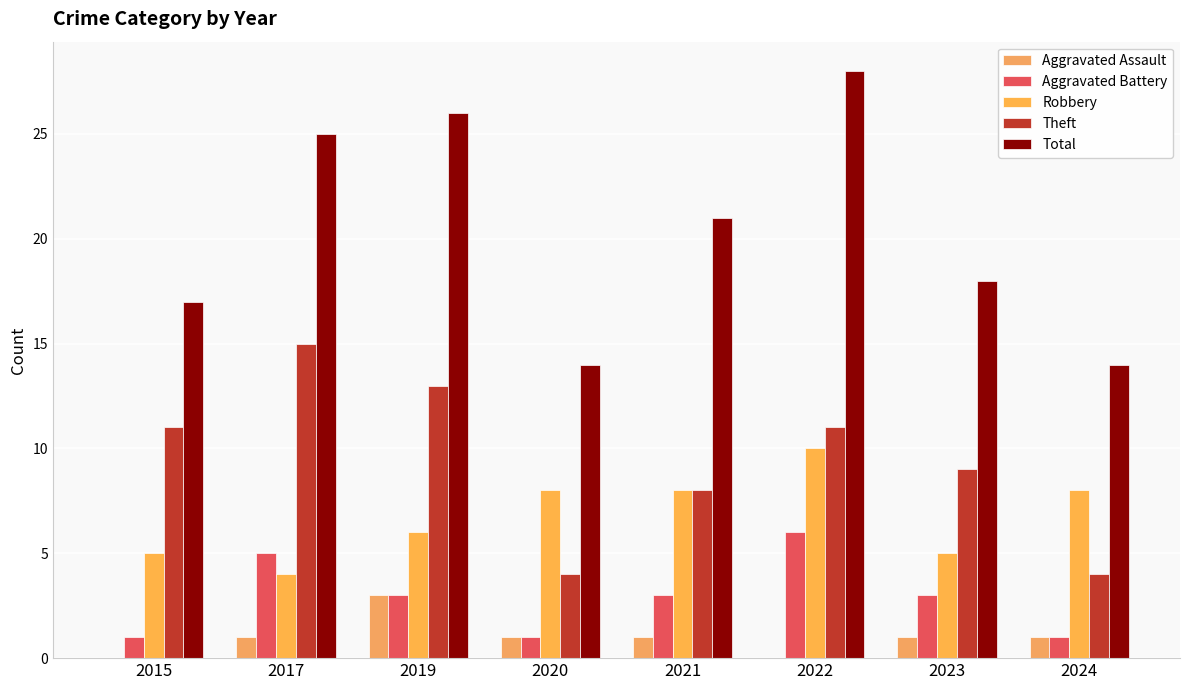

At 2021, list the series in order from largest to smallest.

Total, Robbery, Theft, Aggravated Battery, Aggravated Assault